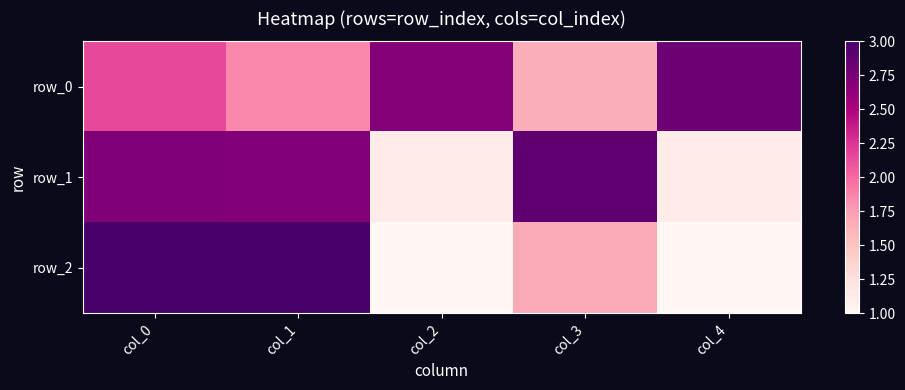

Reading right to left, extract all data points from this chart.

row_0: col_4=2.8	col_3=1.7	col_2=2.7	col_1=1.8	col_0=2.1
row_1: col_4=1.1	col_3=2.9	col_2=1.1	col_1=2.7	col_0=2.7
row_2: col_4=1.0	col_3=1.7	col_2=1.0	col_1=3.0	col_0=3.0